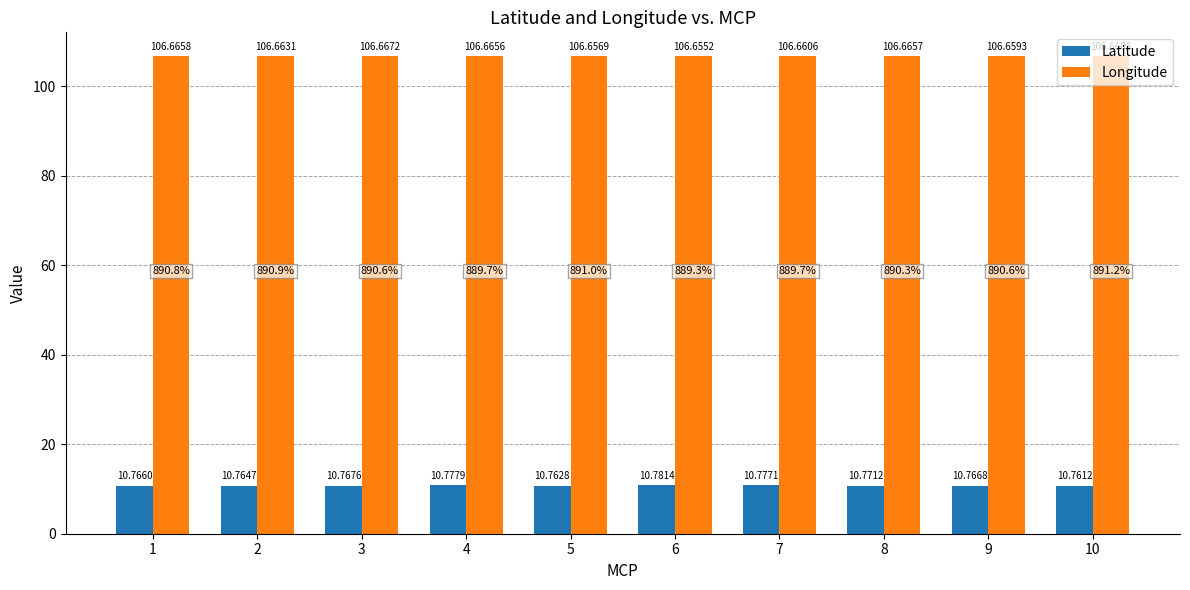

How many bars are there in each group?

2